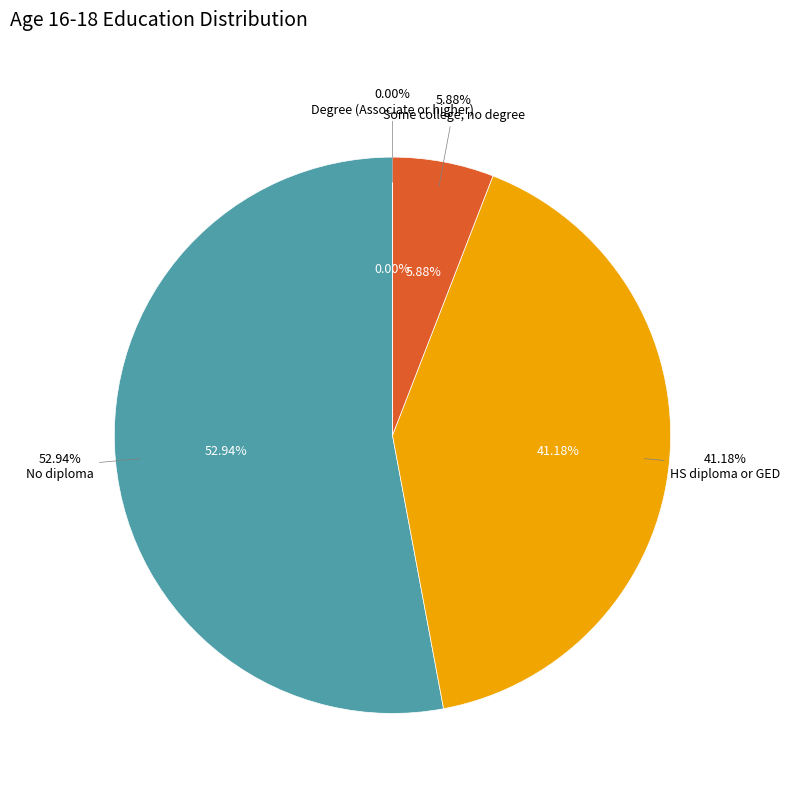

What is the total percentage of HS diploma or GED and Degree (Associate or higher)?

41.2%